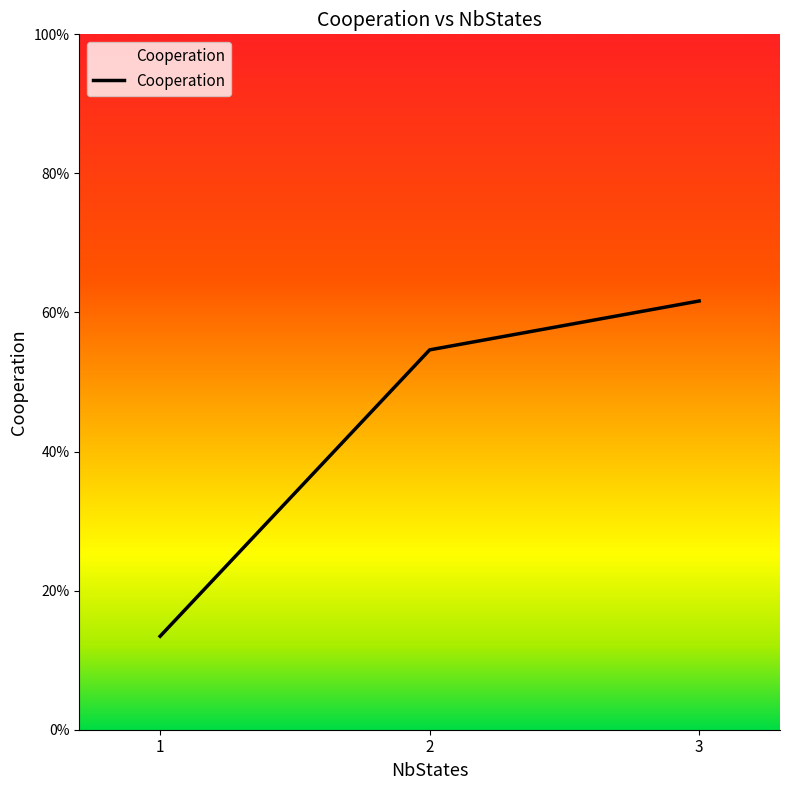

Does the chart display data point markers on the line(s)?

No